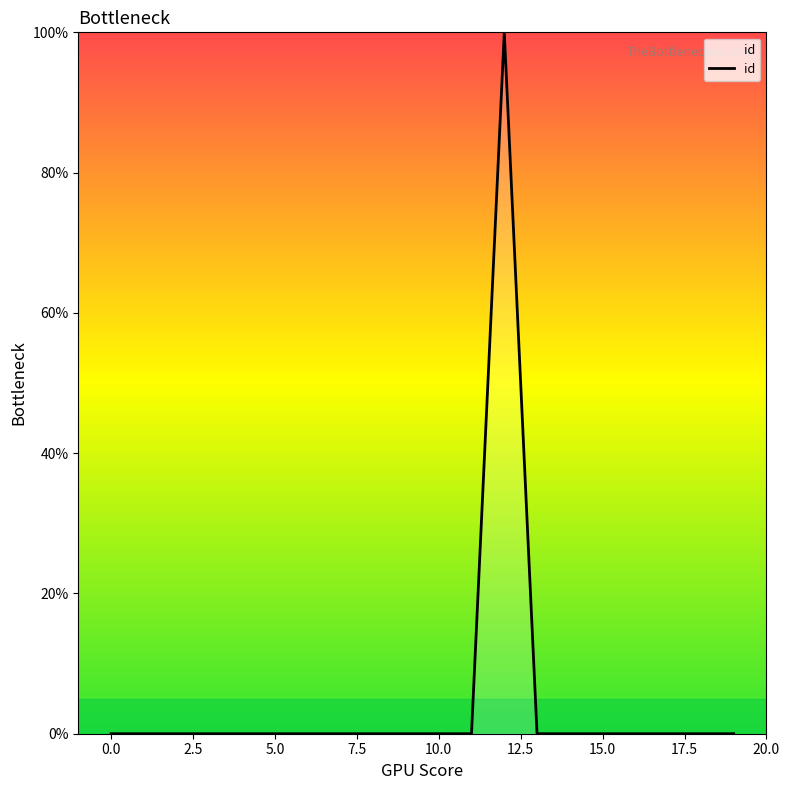

How many series are shown in this chart?

1